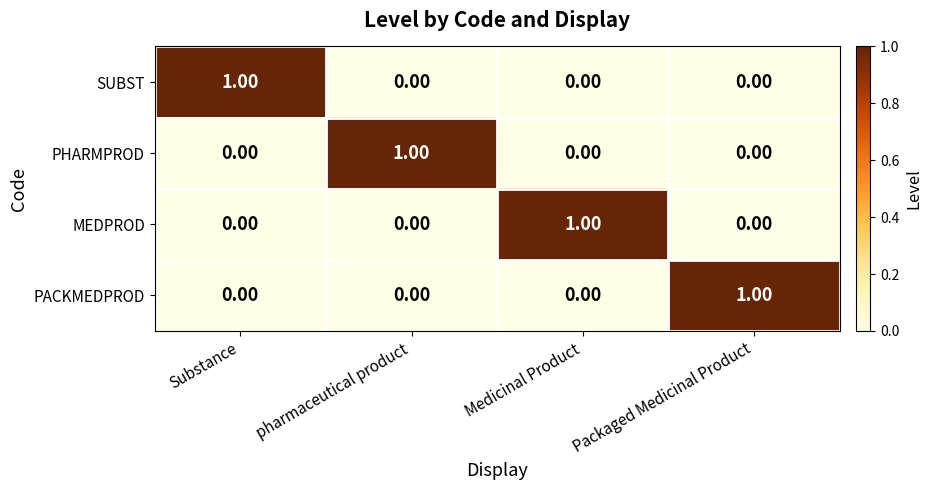

Is the value of PACKMEDPROD at Substance greater than the value of MEDPROD at Medicinal Product?

No